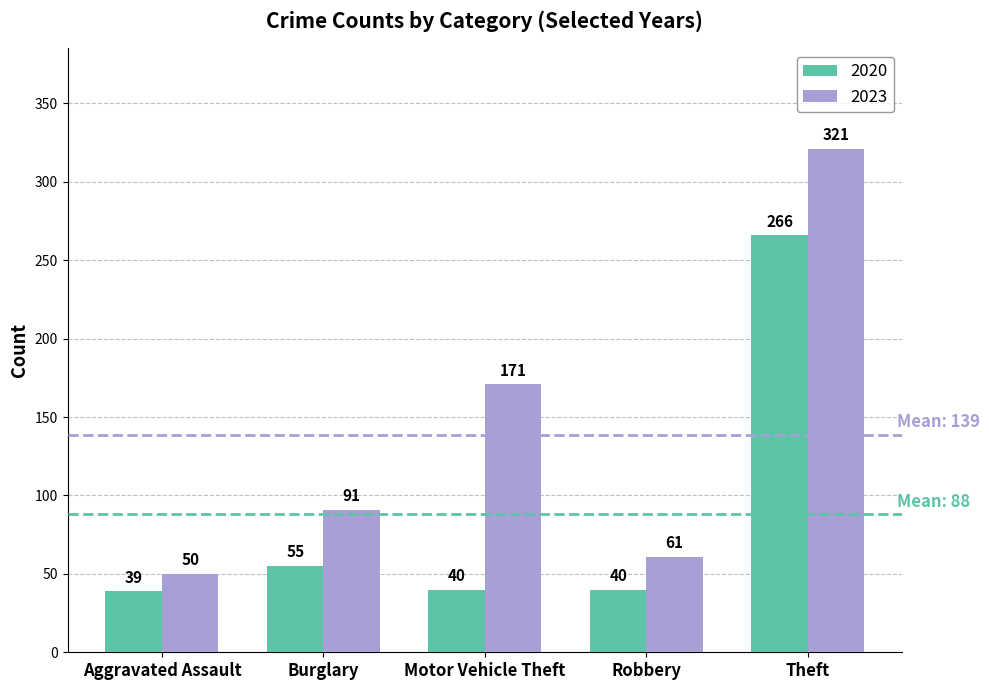

How many series are shown in this chart?

2